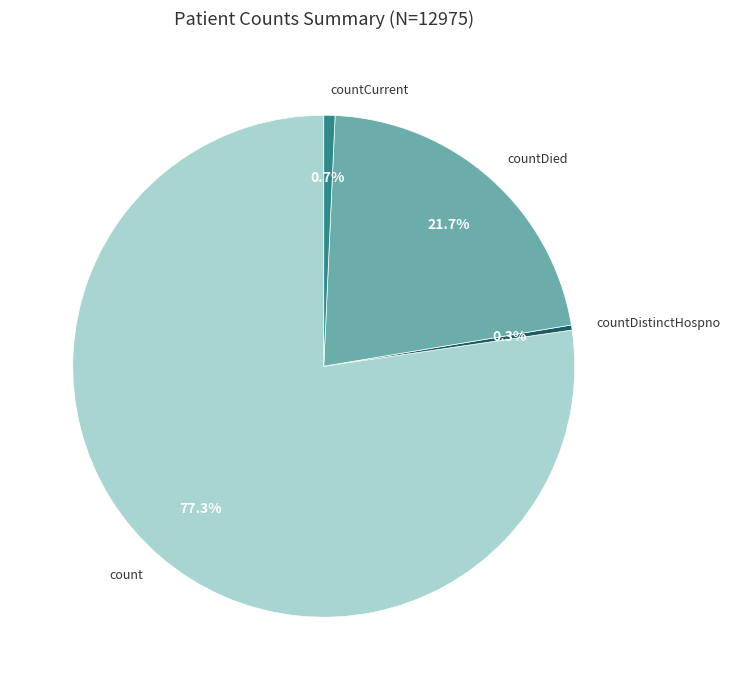

Which has a higher value, countCurrent or count?

count